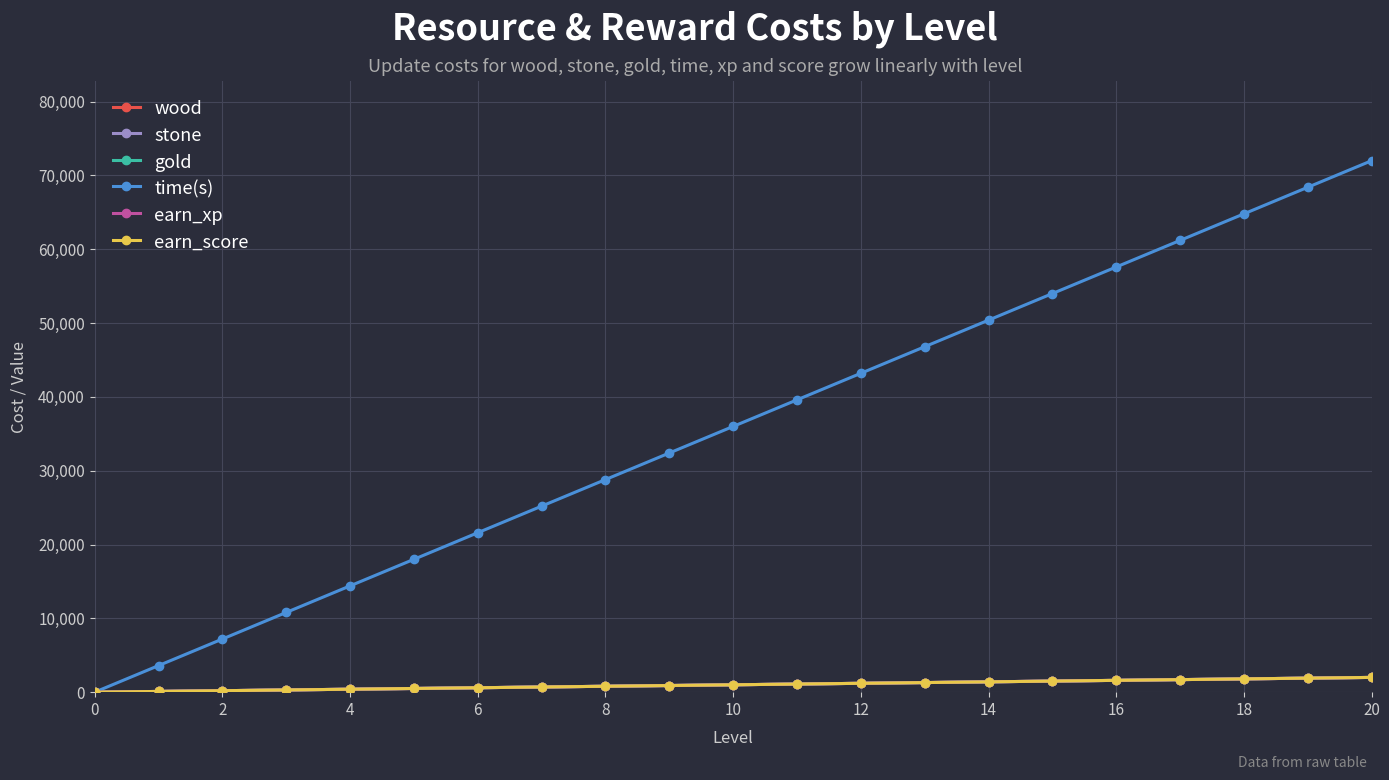

What is the difference between the second highest and minimum values in the wood series?

1900